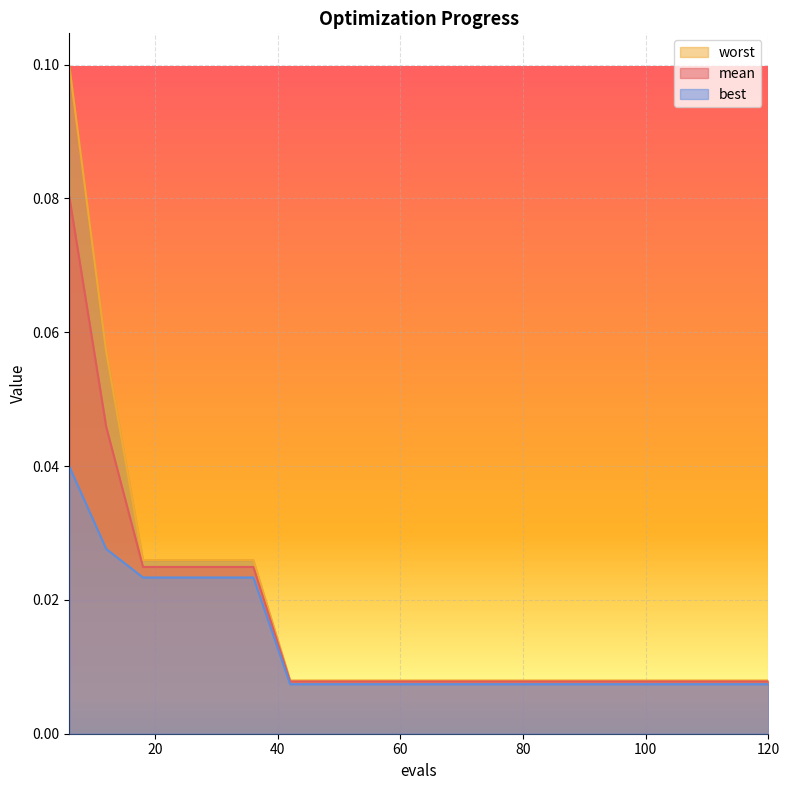

Is the value of worst at 60 greater than the value of mean at 6?

No